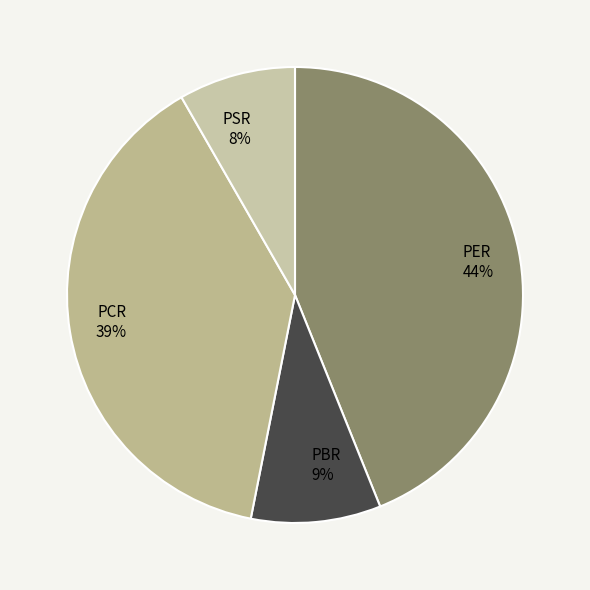

To the nearest percent, what percentage of the pie is PER?

44%